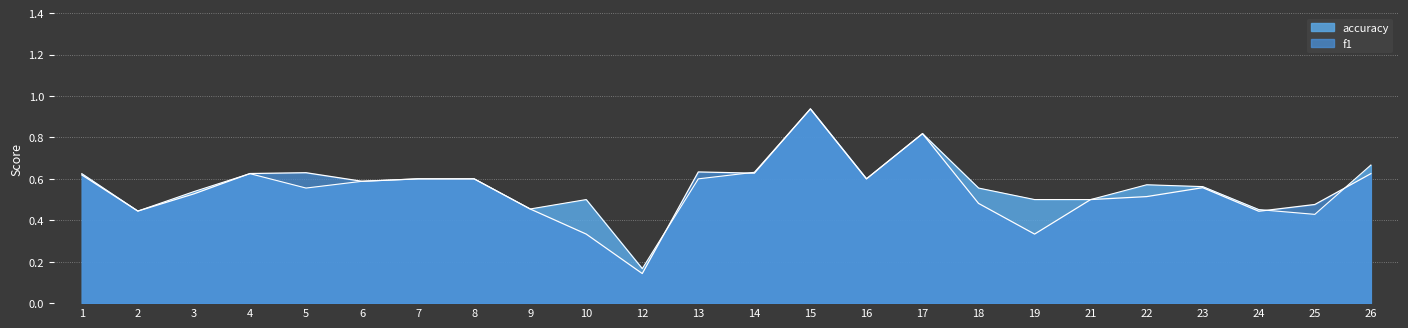

Which series has the largest total across all categories?

accuracy